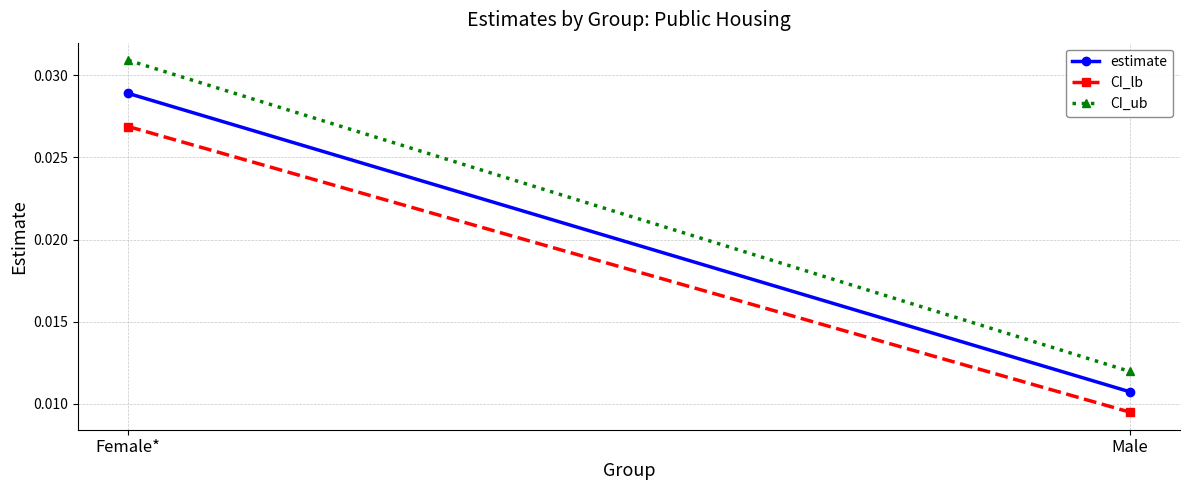

How many distinct data groups are displayed?

3